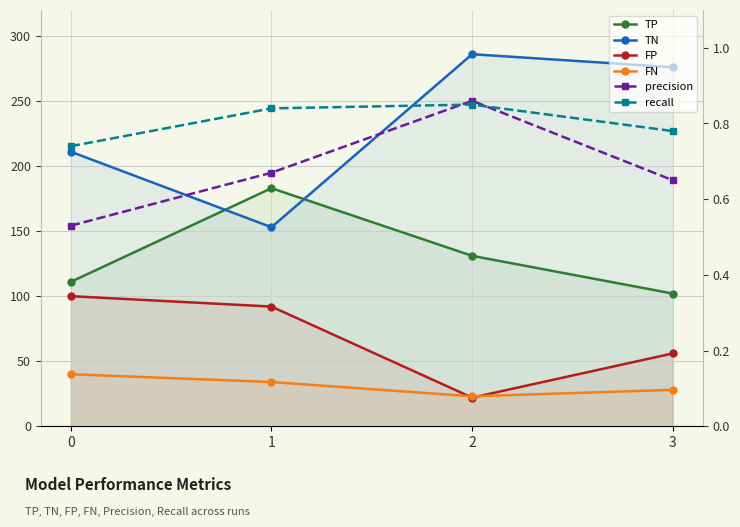

Which series has the largest range (max minus min)?

TN